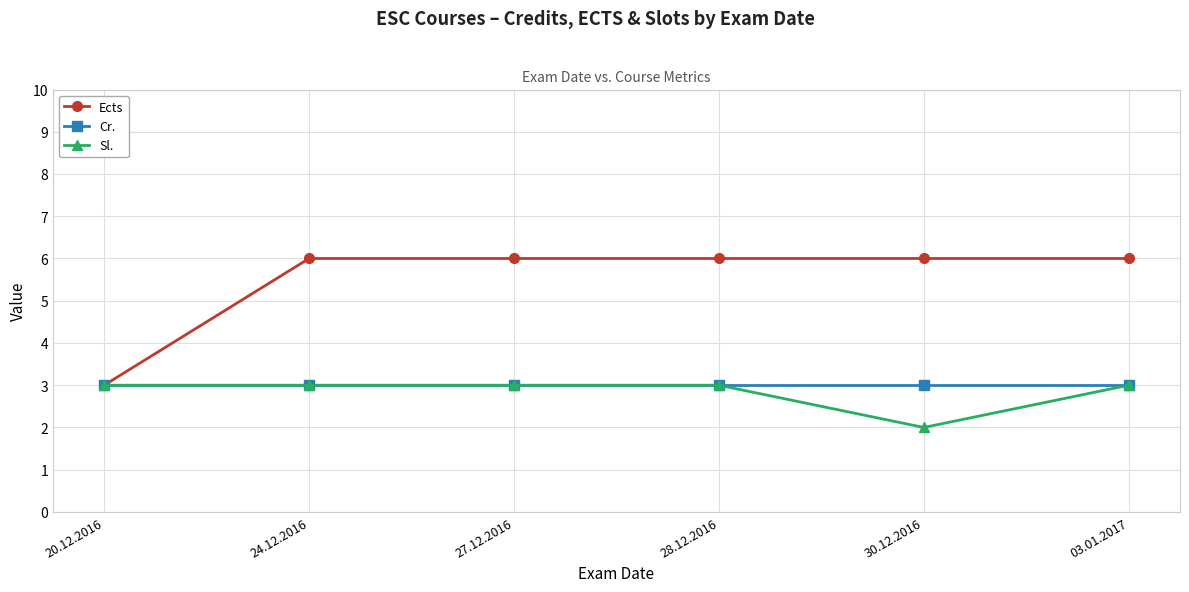

How many lines are shown in the chart?

3